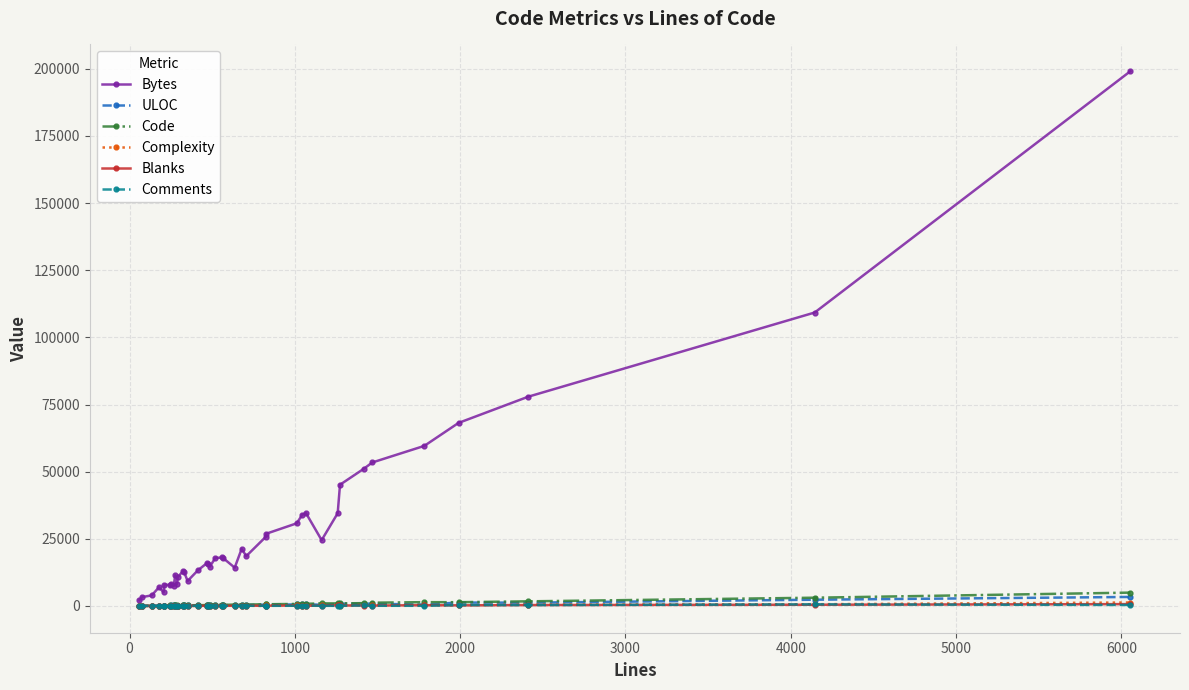

Which series has the largest total across all categories?

Bytes